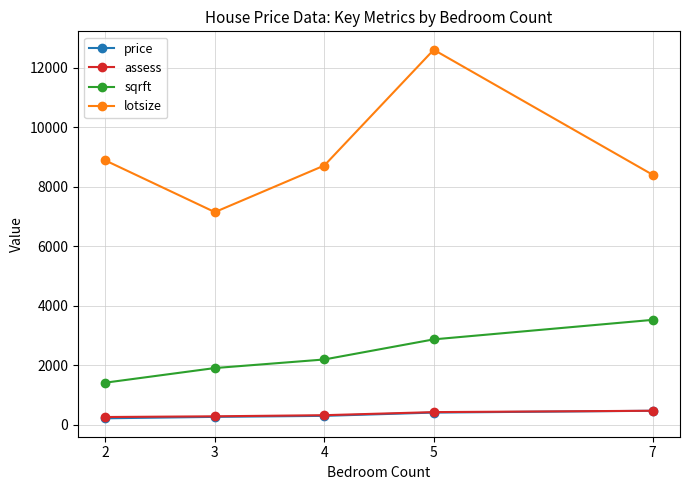

What is the sum of the sqrft values at 4 and 5?

5074.0